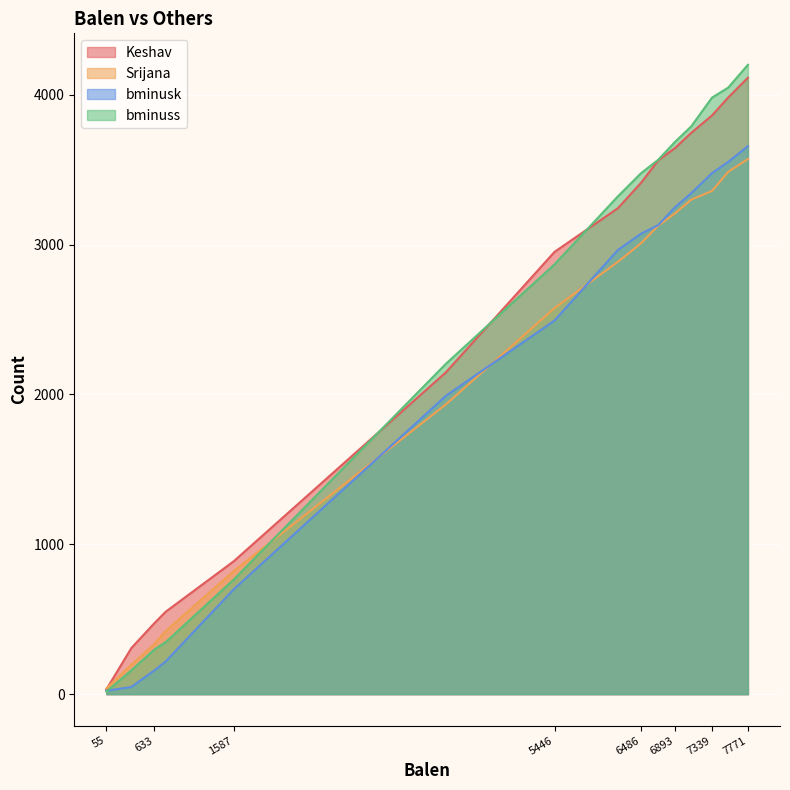

Which series has the widest spread of values?

bminuss